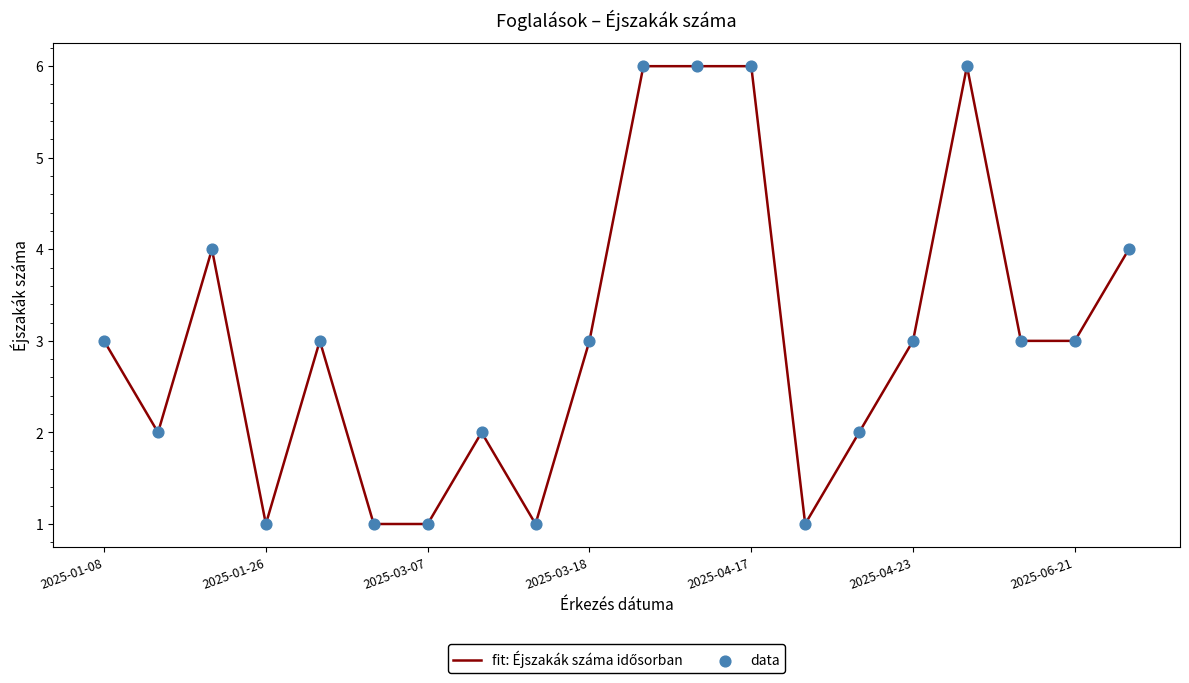

What is the maximum value shown in the chart?

6